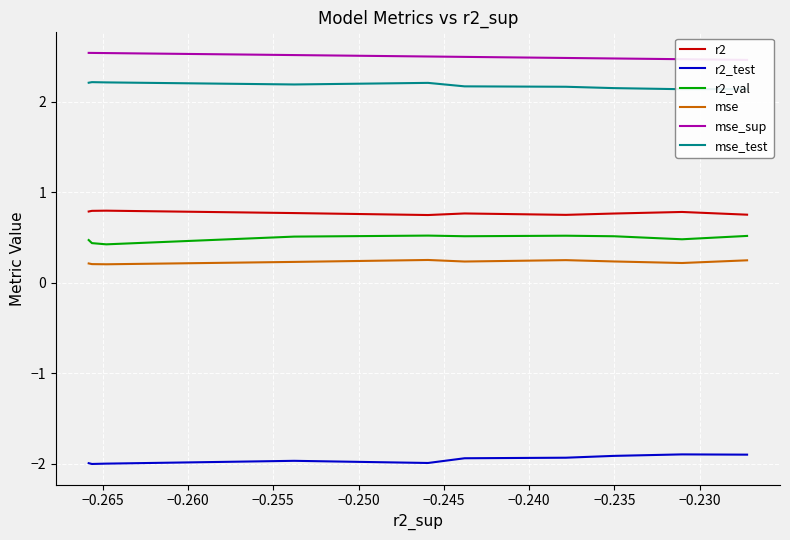

Is this an area chart (filled region under the line)?

No